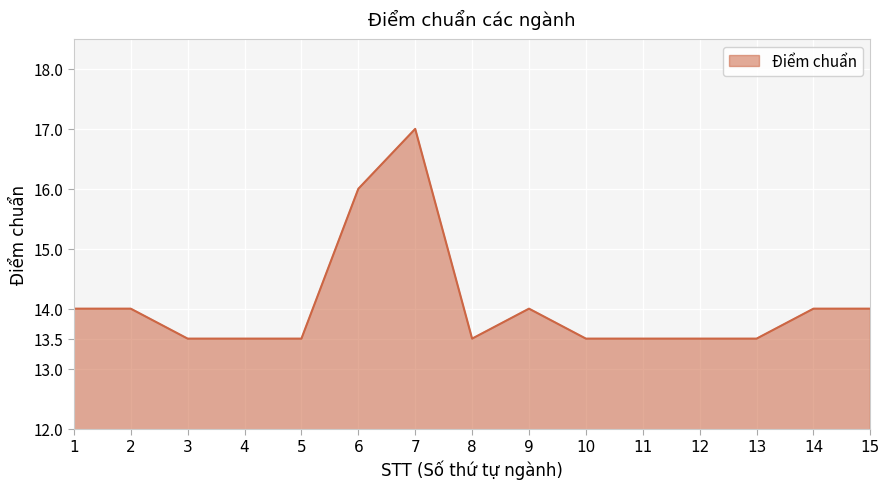

What is the change in value from 9 to 13?

-0.5